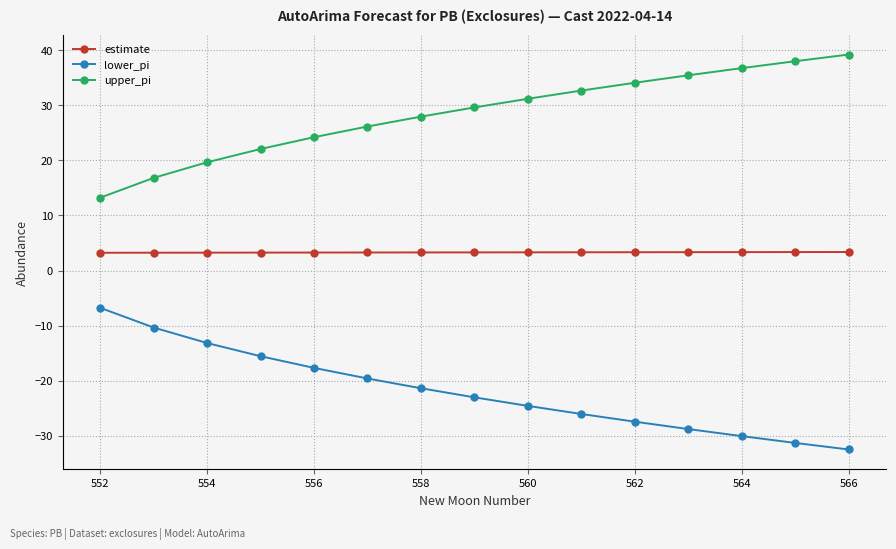

List the series in order of their peak value, lowest first.

lower_pi, estimate, upper_pi